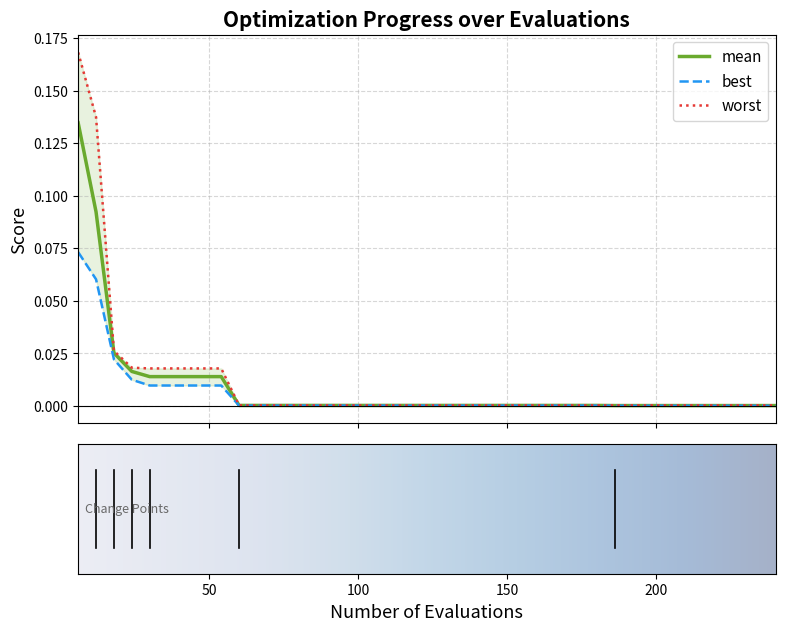

What is the difference between the maximum and minimum values in the mean series?

0.1